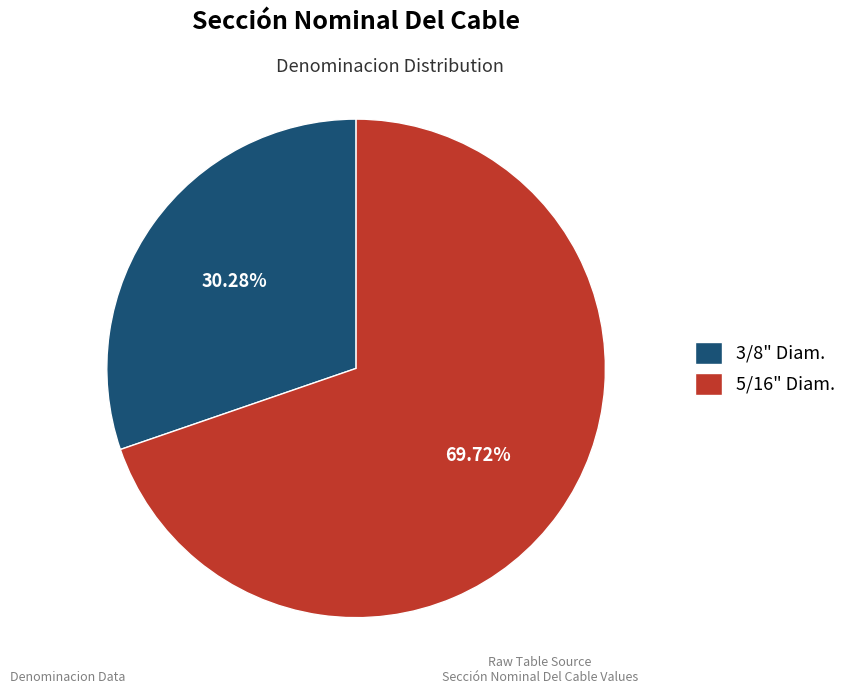

Is there a majority slice in this chart?

Yes